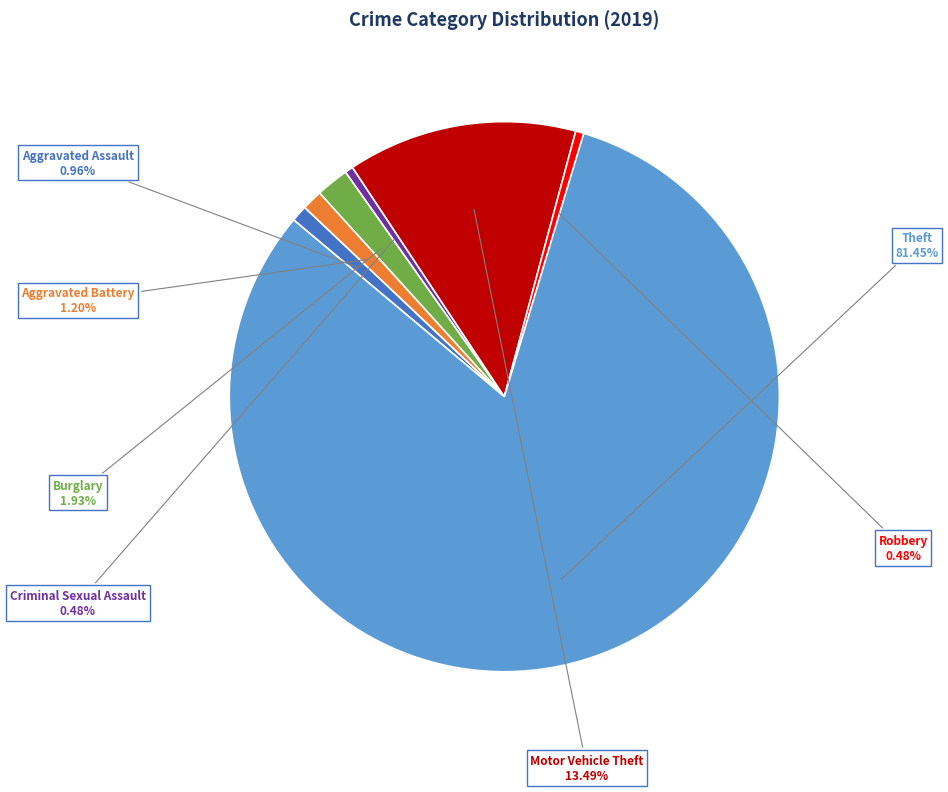

Does Burglary represent more than half of the total?

No